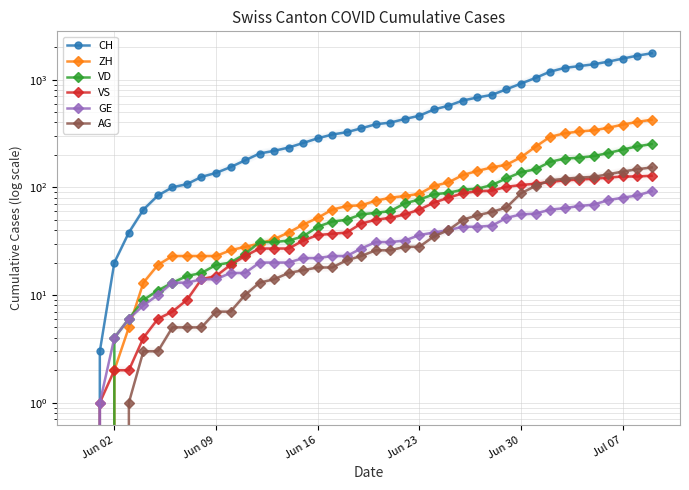

What is the value of the VS point at the 31st from the left?

105